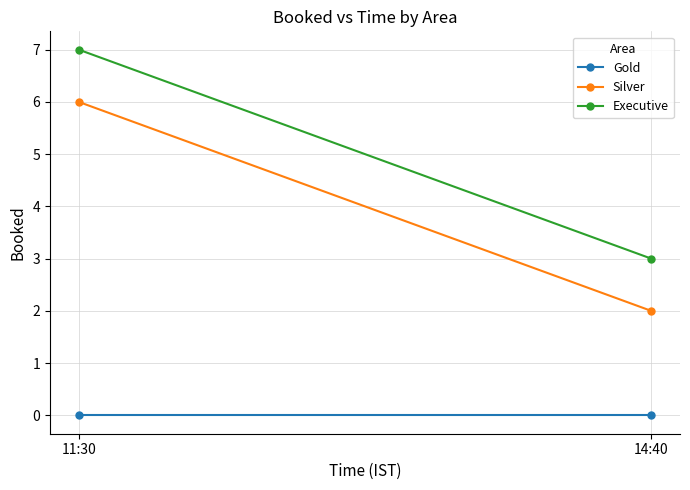

Is this an area chart (filled region under the line)?

No